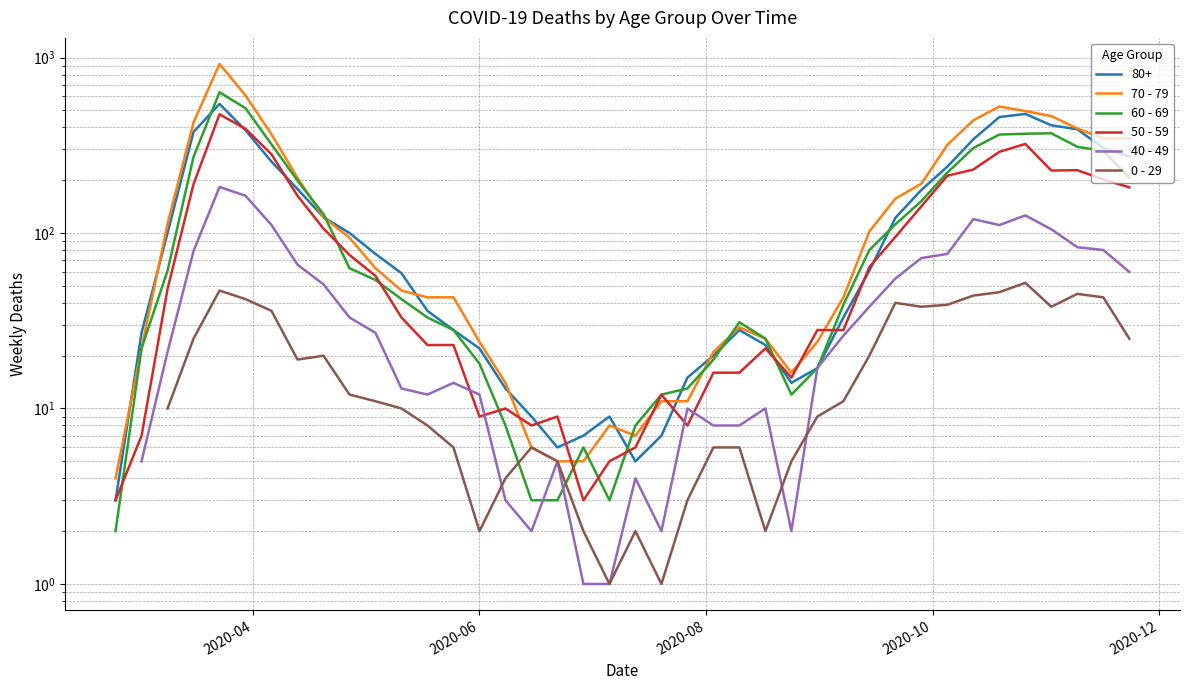

How many intersections are there between 40 - 49 and 60 - 69?

2